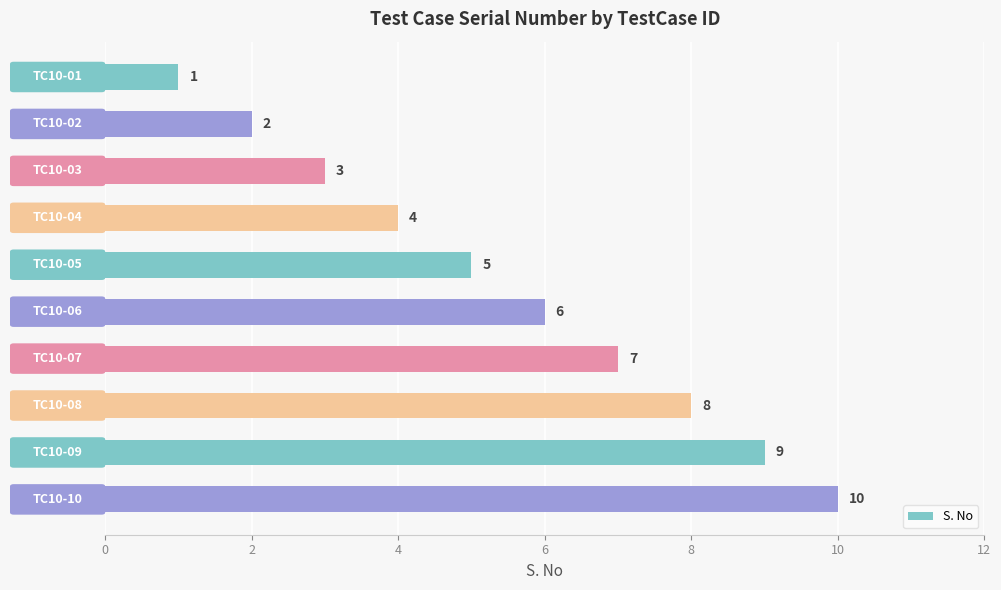

What is the average value?

6